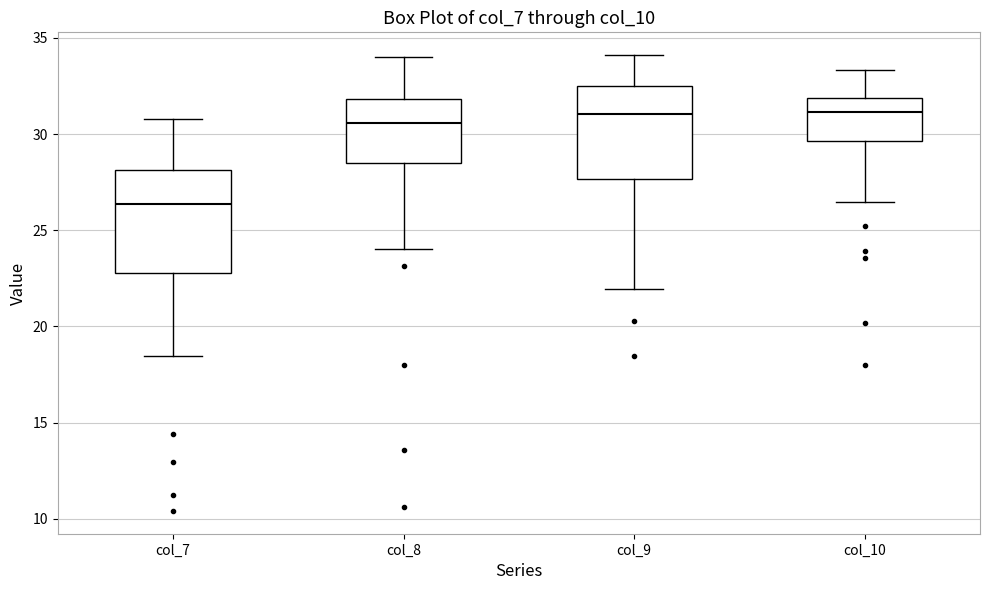

Where is the lower edge of the box for col_9 on the y-axis? The values are not printed on the chart, so give them approximately, as read against the axis.

27.5